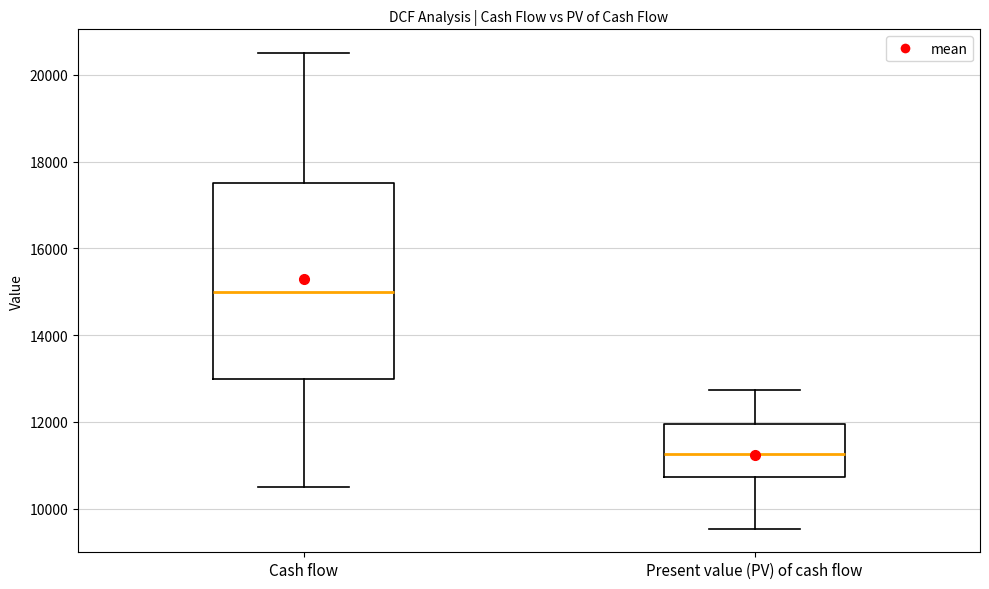

Reading left to right, read every box against the y-axis: the position of its median line, the range the box covers, and the ends of its whiskers. The values are not printed on the chart, so give them approximately, as read against the axis.

Cash flow: median 15000, box 13000 to 17600, whiskers 10600 to 20600
Present value (PV) of cash flow: median 11200, box 10800 to 12000, whiskers 9600 to 12800